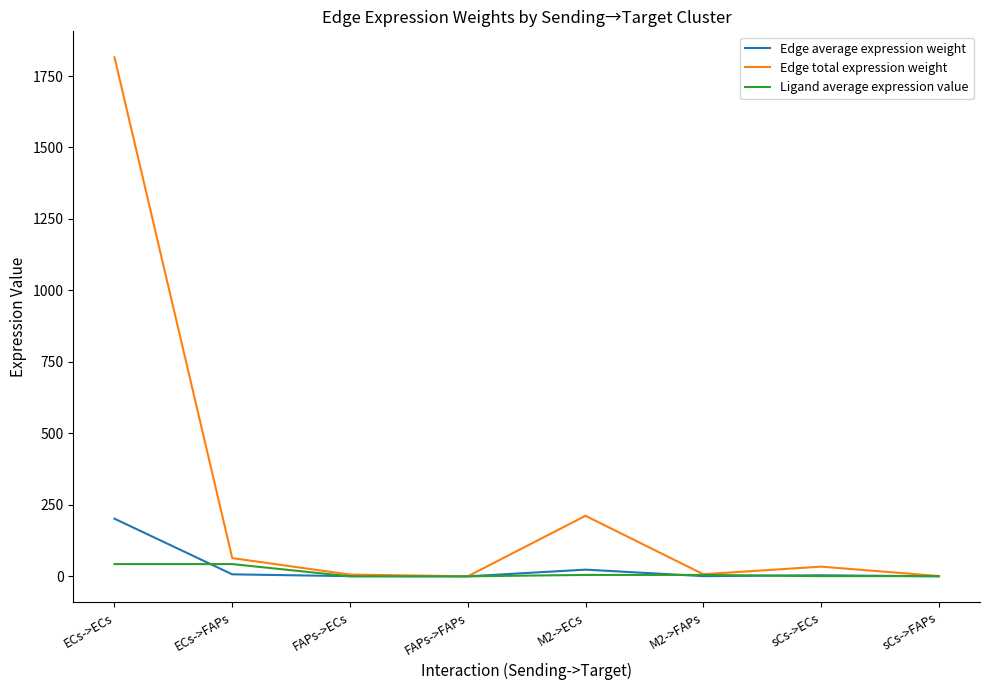

What position from the left is M2->ECs?

5